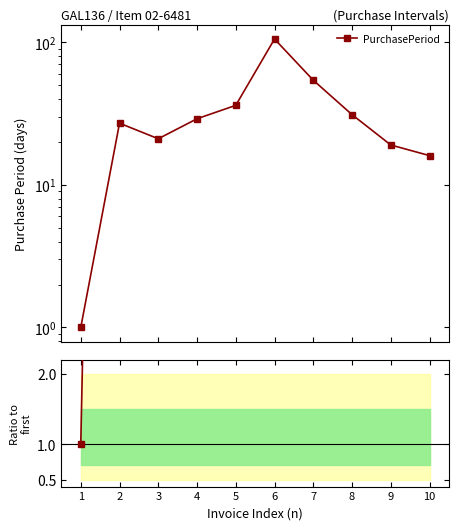

Read the PurchasePeriod value at 10.

16